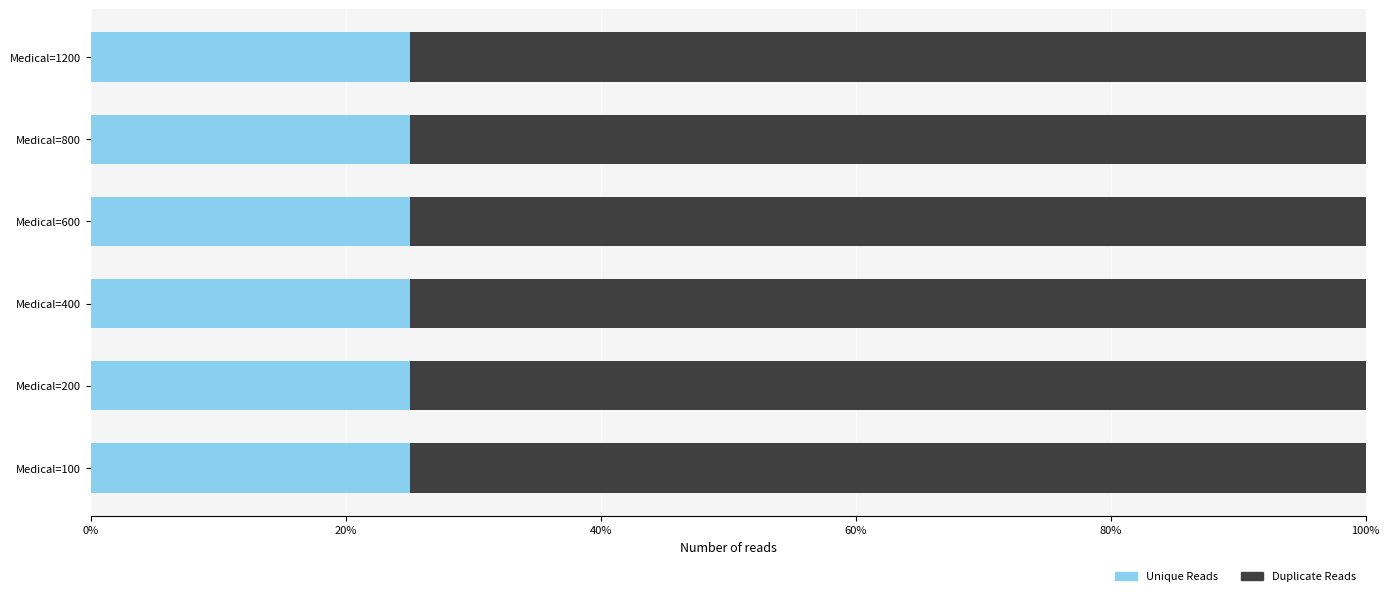

What are all the series names shown in the legend?

Unique Reads, Duplicate Reads